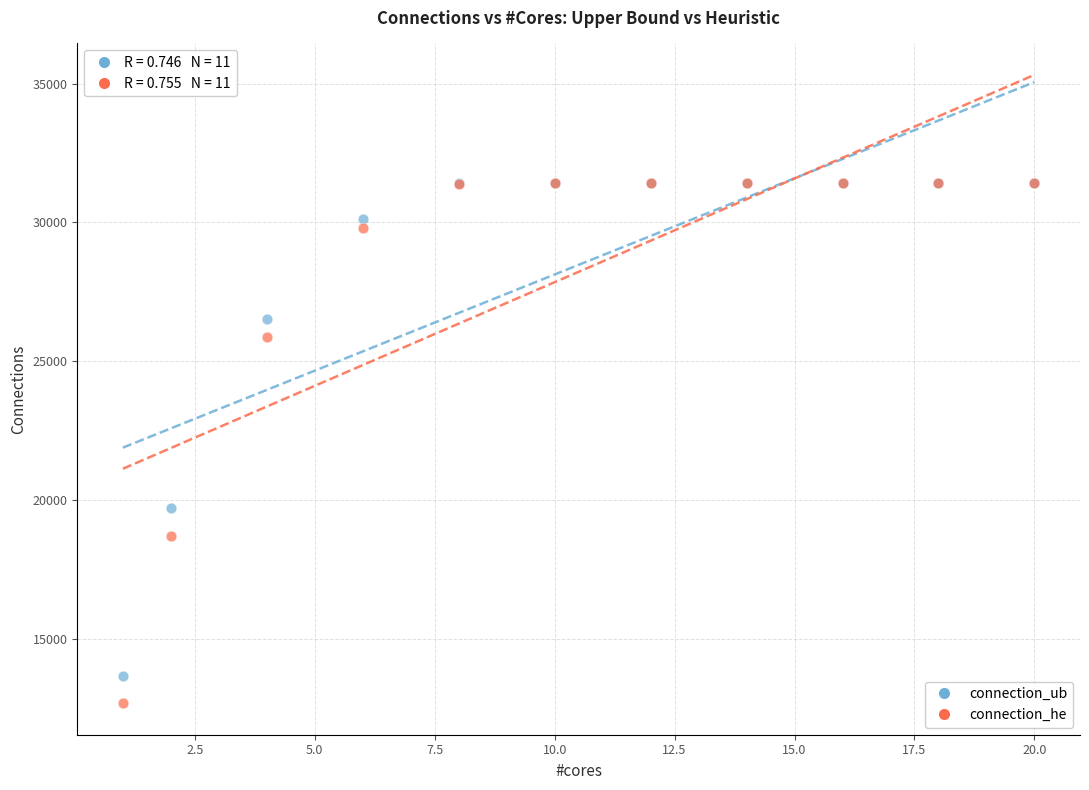

Which series has the widest spread of Y values?

connection_he